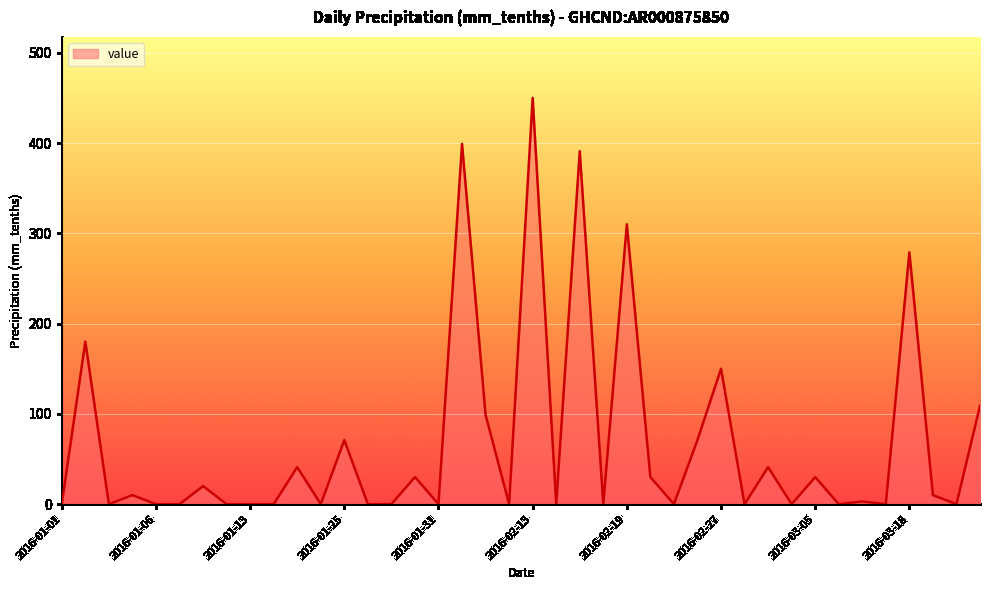

What is the greatest value displayed?

450